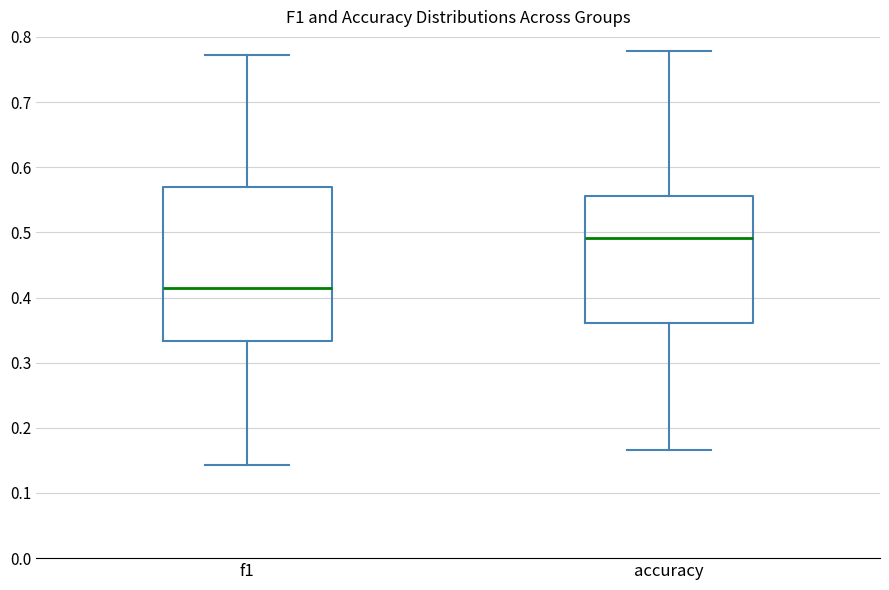

Where does the lower whisker of the box for f1 end on the y-axis? The values are not printed on the chart, so give them approximately, as read against the axis.

0.14